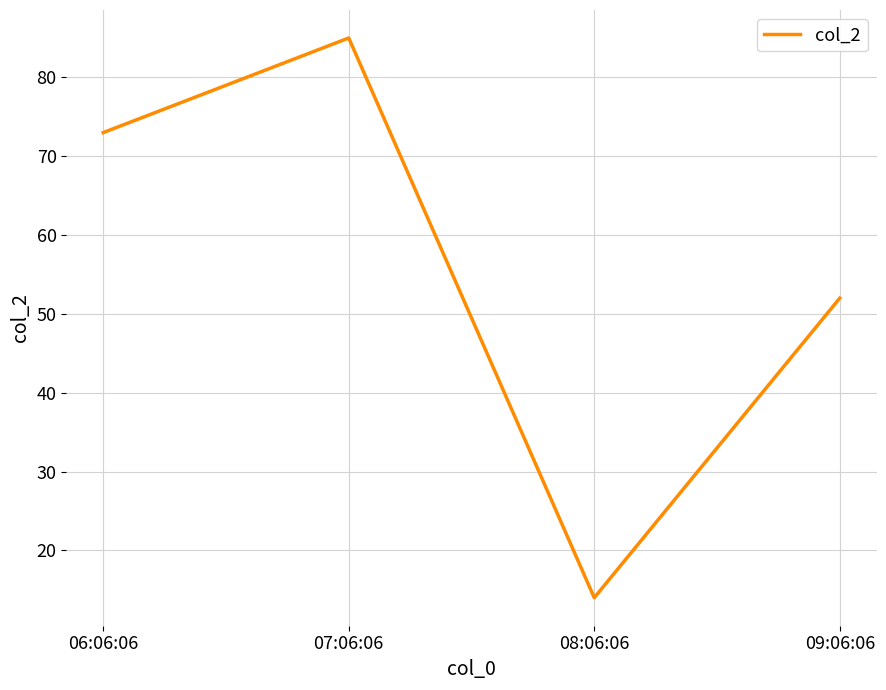

Rank the categories by value from lowest to highest.

08:06:06, 09:06:06, 06:06:06, 07:06:06